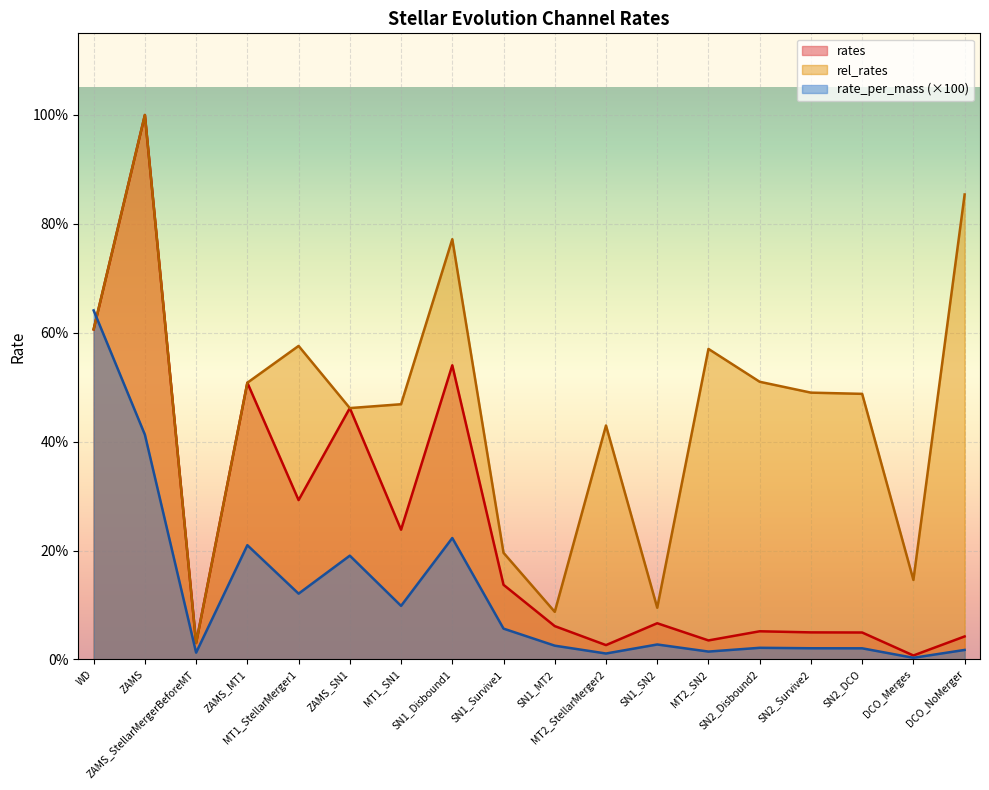

True or false: rates and rel_rates intersect in this chart.

False